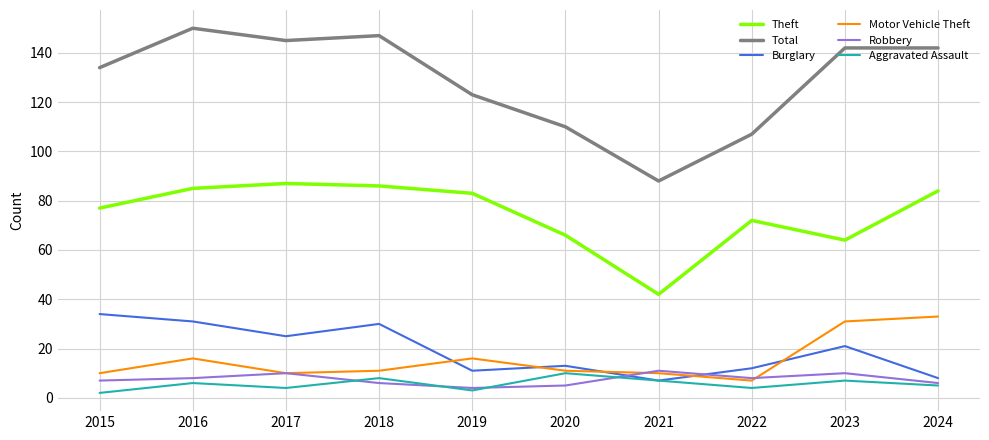

Does the chart have visible grid lines?

Yes